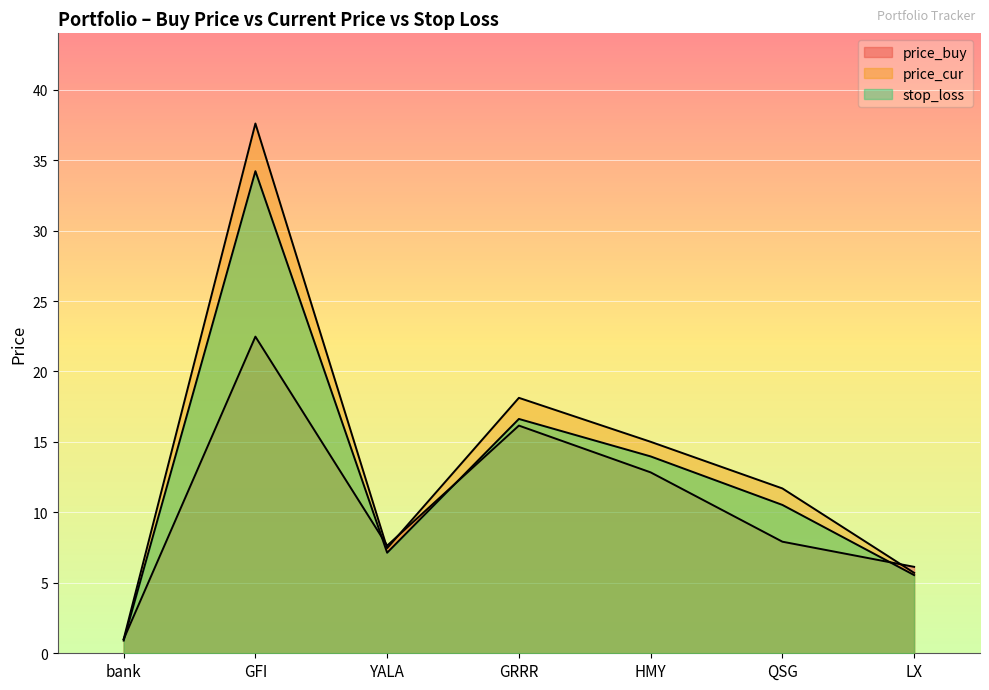

What is the approximate value of price_buy at GFI?

22.5